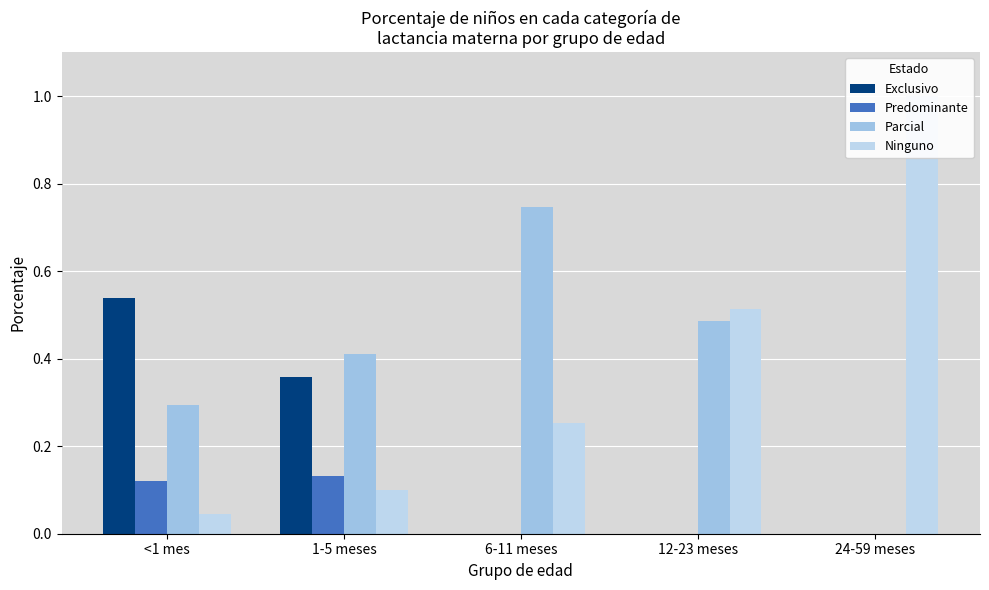

What is the average value of the Parcial series?

0.4